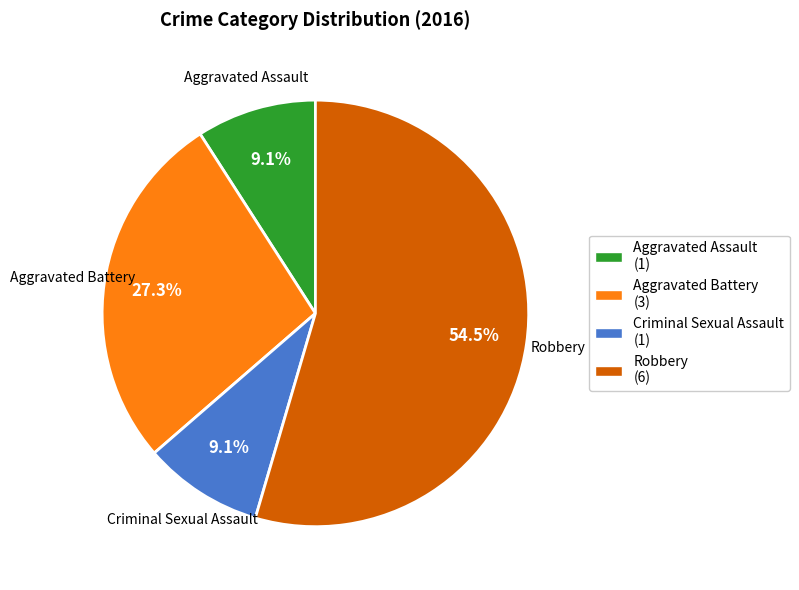

What is the largest slice in the pie chart?

Robbery